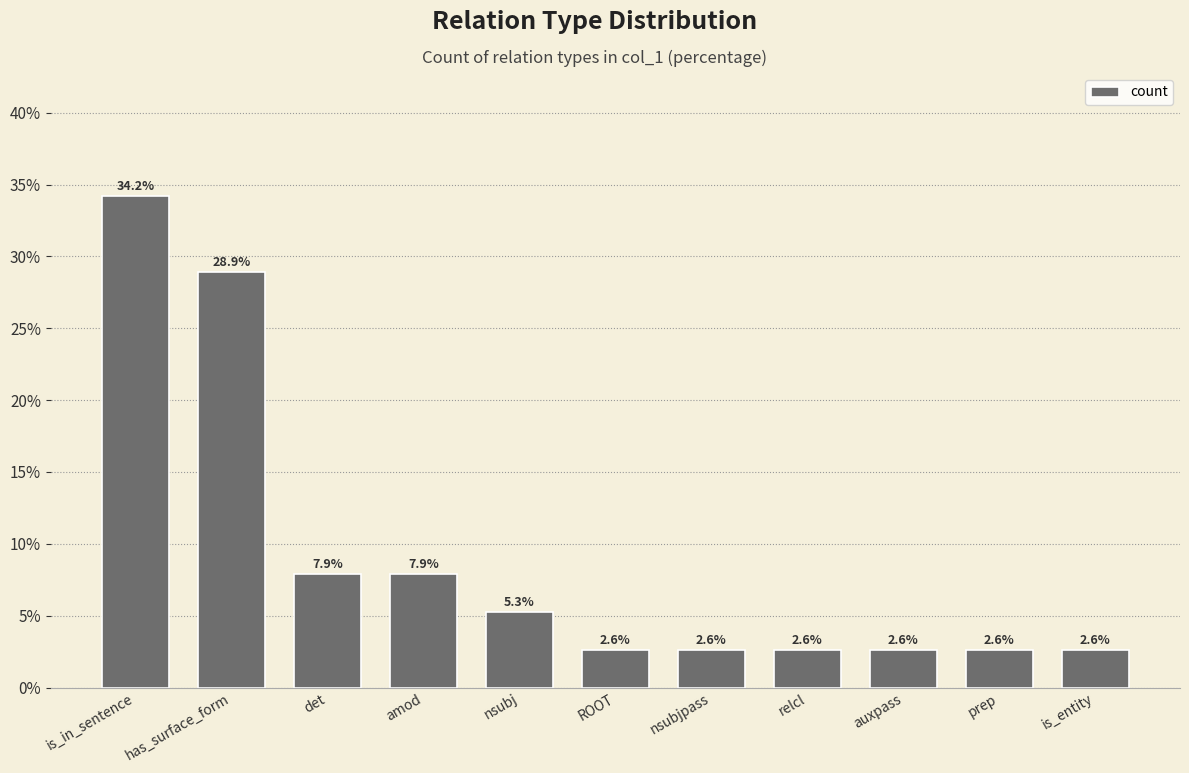

Are the bars grouped side by side (vs. stacked)?

No